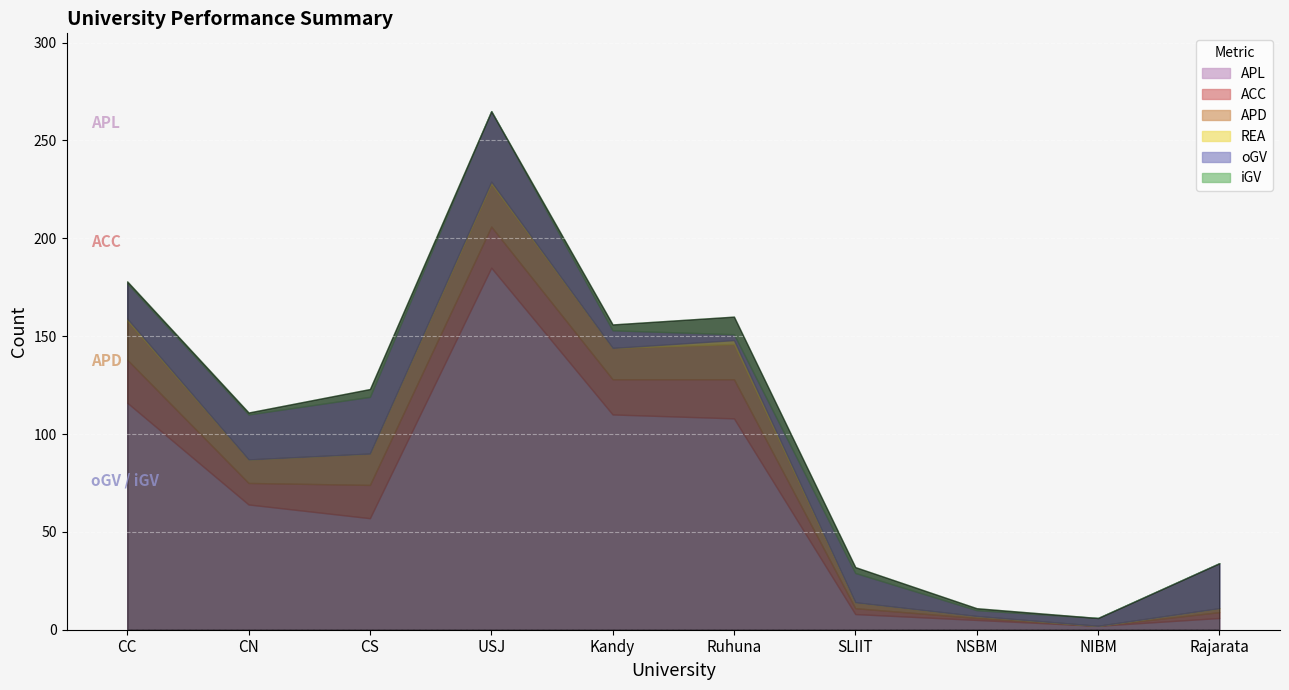

Reading left to right, extract all data points from this chart.

APL: 116	64	57	185	110	108	8	5	2	6
ACC: 22	11	17	21	18	20	3	1	0	3
APD: 20	12	16	22	16	18	3	1	0	2
REA: 1	0	0	1	0	2	0	0	0	0
oGV: 18	23	29	36	9	3	15	3	4	23
iGV: 1	1	4	0	3	9	3	1	0	0